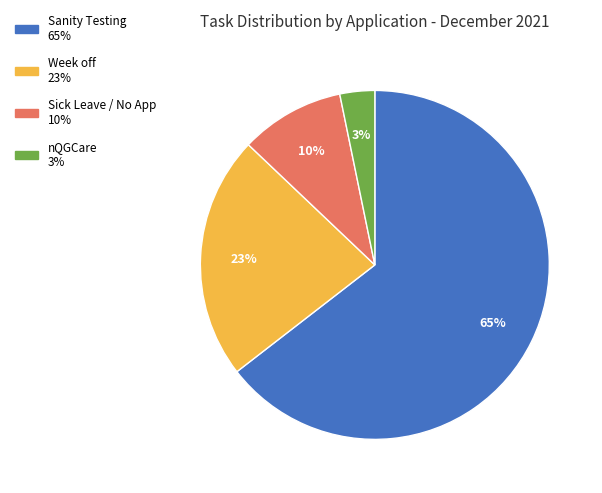

Which slice is the largest?

Sanity Testing